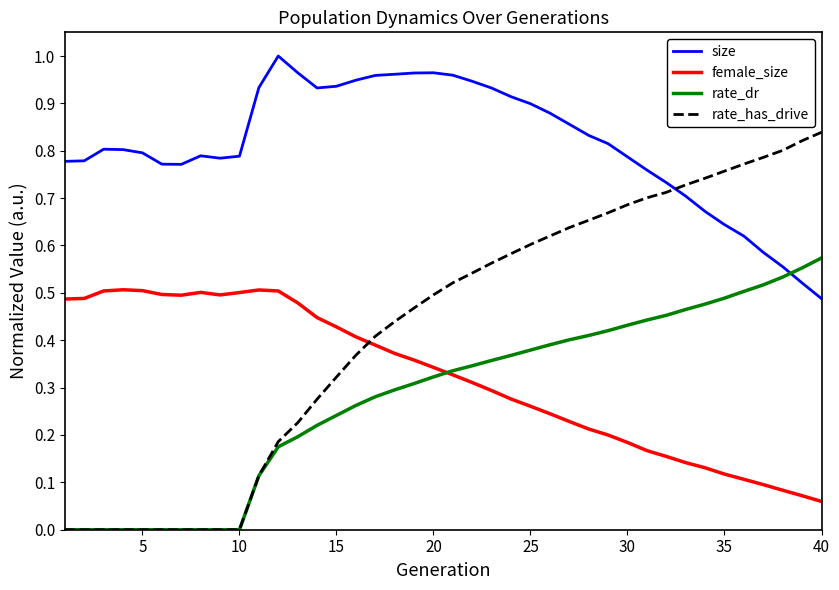

Which series has the largest total across all categories?

size